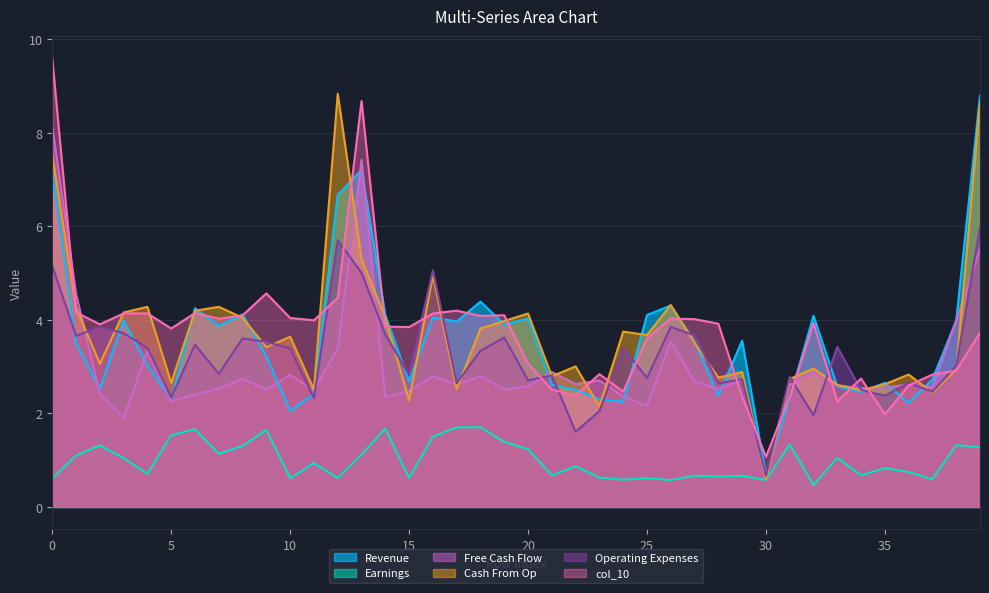

What is the value of the col_12 point at the 22nd from the left?

2.9